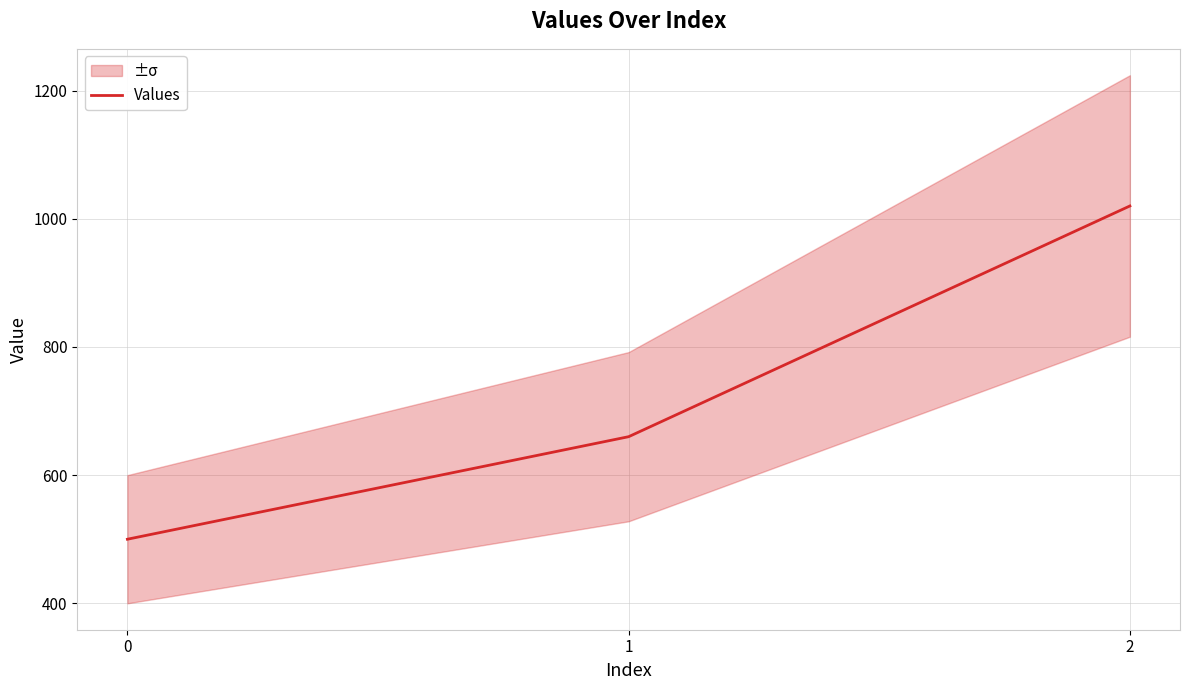

The value at 1 is 660. True or false?

True